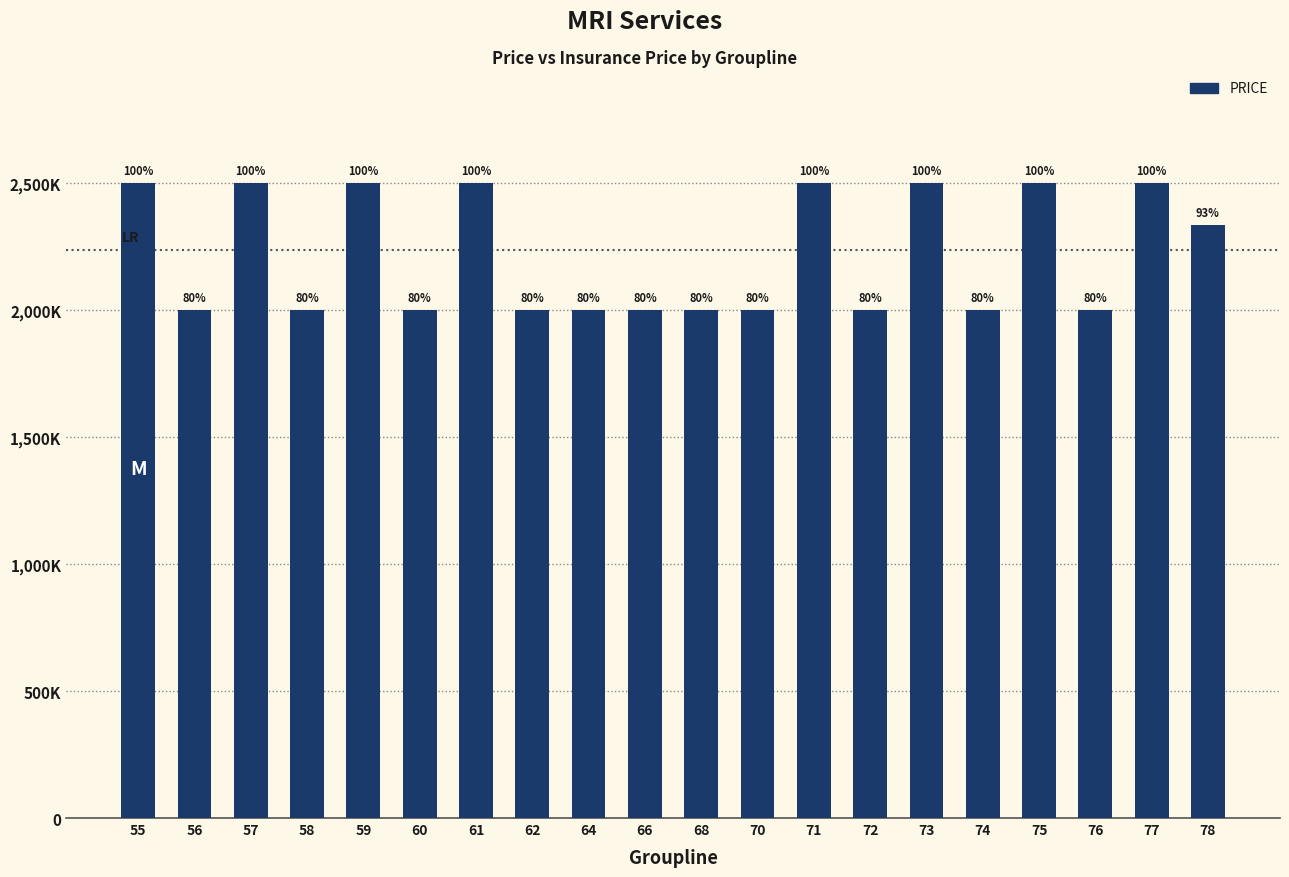

Reading left to right, what are all the values shown in this chart?

55=2500000	56=2000000	57=2500000	58=2000000	59=2500000	60=2000000	61=2500000	62=2000000	64=2000000	66=2000000	68=2000000	70=2000000	71=2500000	72=2000000	73=2500000	74=2000000	75=2500000	76=2000000	77=2500000	78=2336000